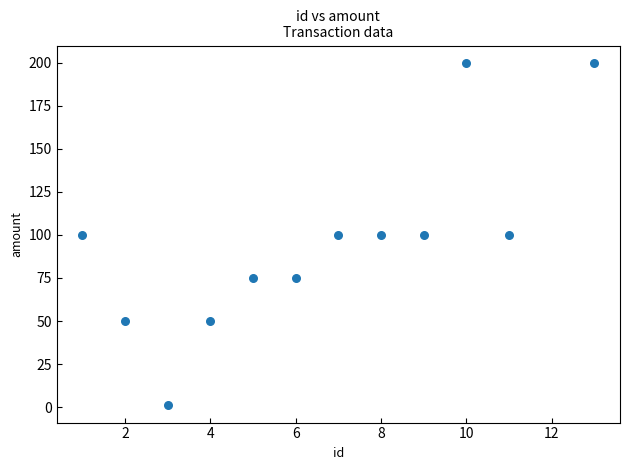

What is the range of Y values (max minus min)?

199